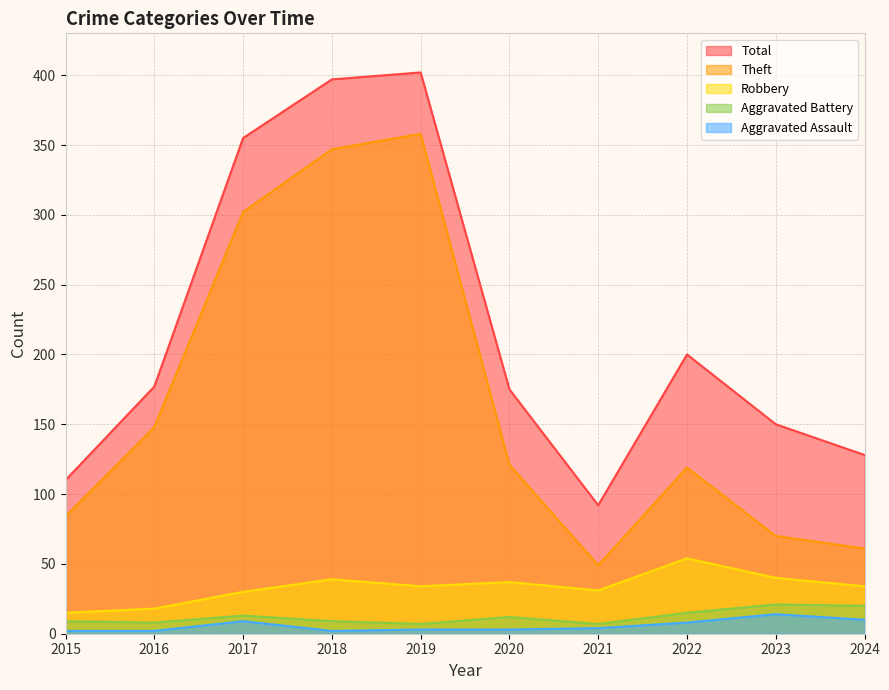

At which category is the sum across all series the highest?

2019